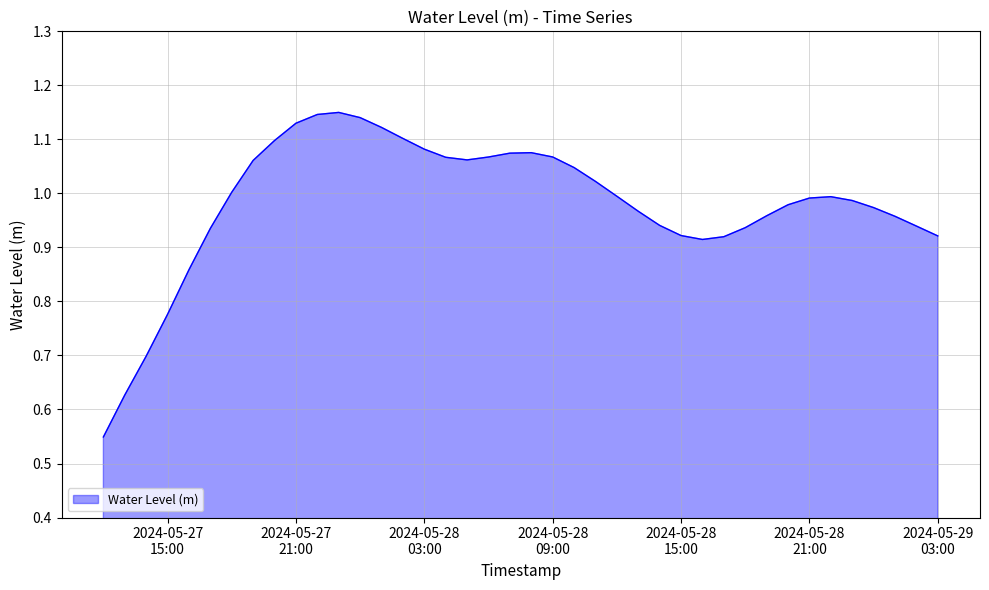

At which category does the data reach its first local peak?

2024-05-27 23:00:00